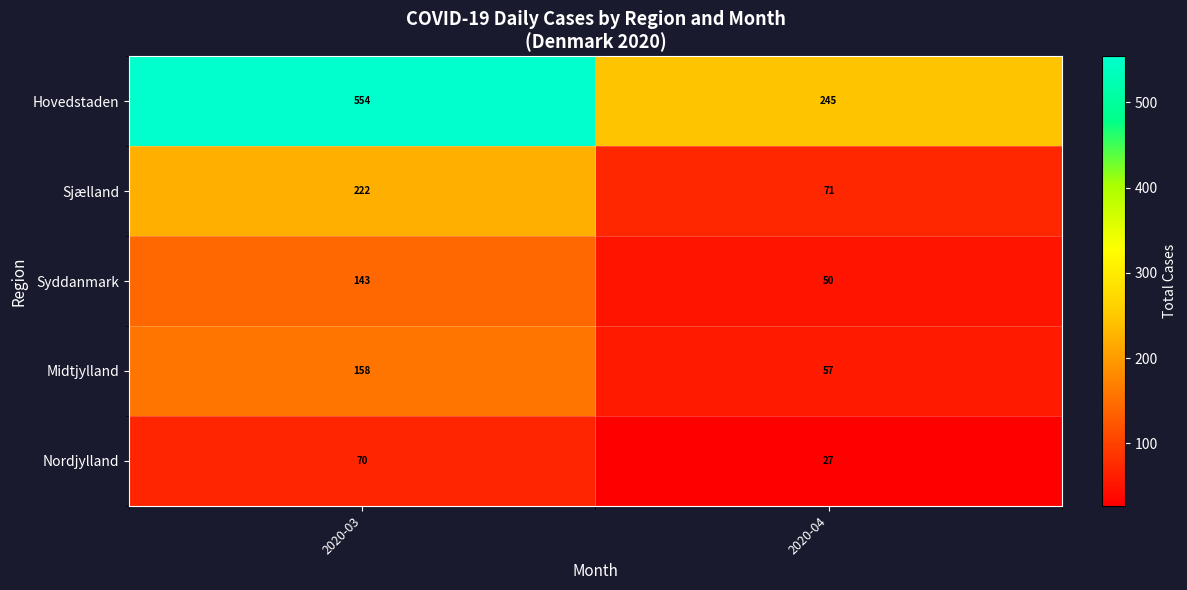

Reading right to left, extract all data points from this chart.

Hovedstaden: 2020-04=245	2020-03=554
Sjælland: 2020-04=71	2020-03=222
Syddanmark: 2020-04=50	2020-03=143
Midtjylland: 2020-04=57	2020-03=158
Nordjylland: 2020-04=27	2020-03=70